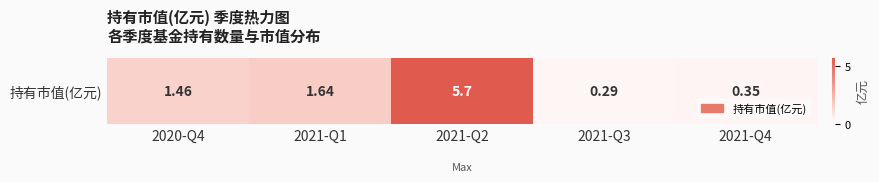

Read the value at 2021-Q4.

0.3